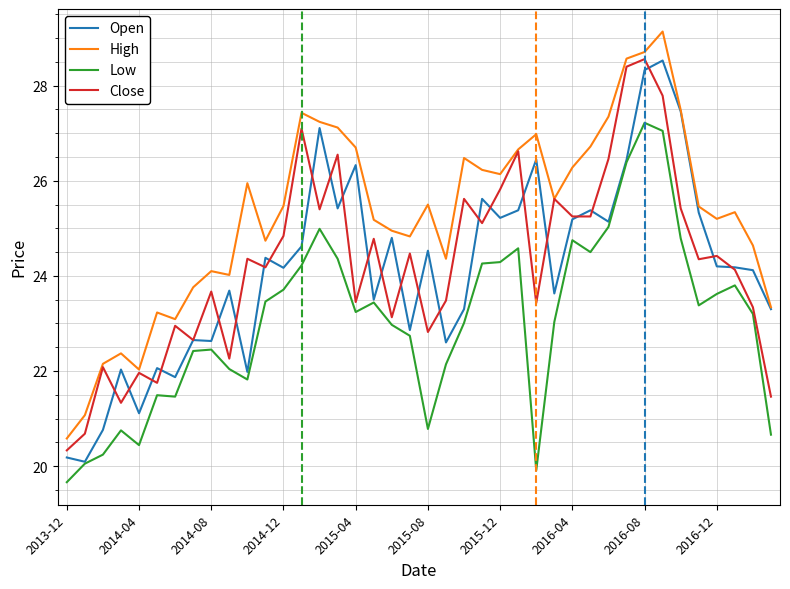

Which series has the largest total across all categories?

High